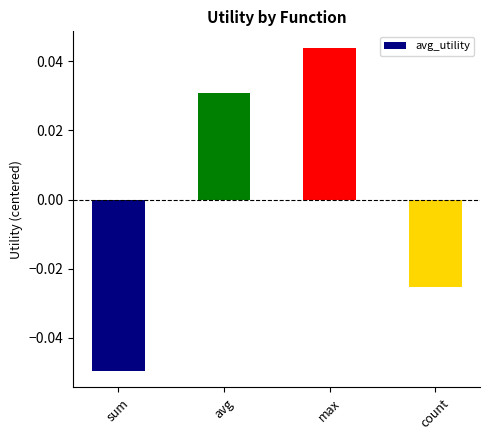

Between max and sum, which is larger?

max